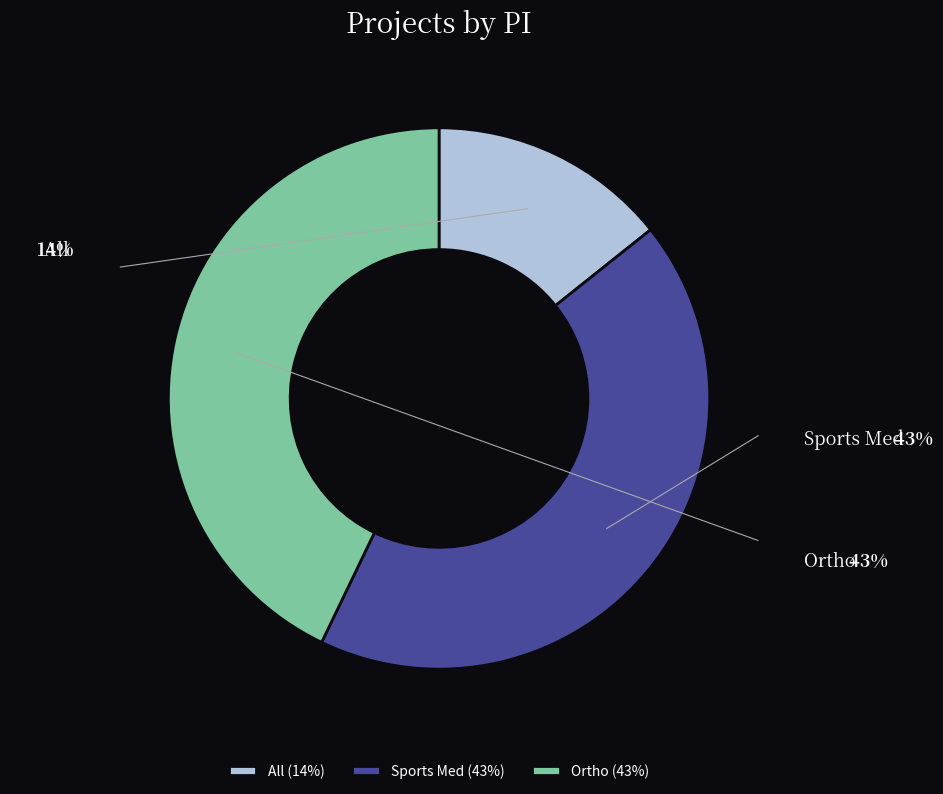

Is it true that All is 4% of the pie?

False